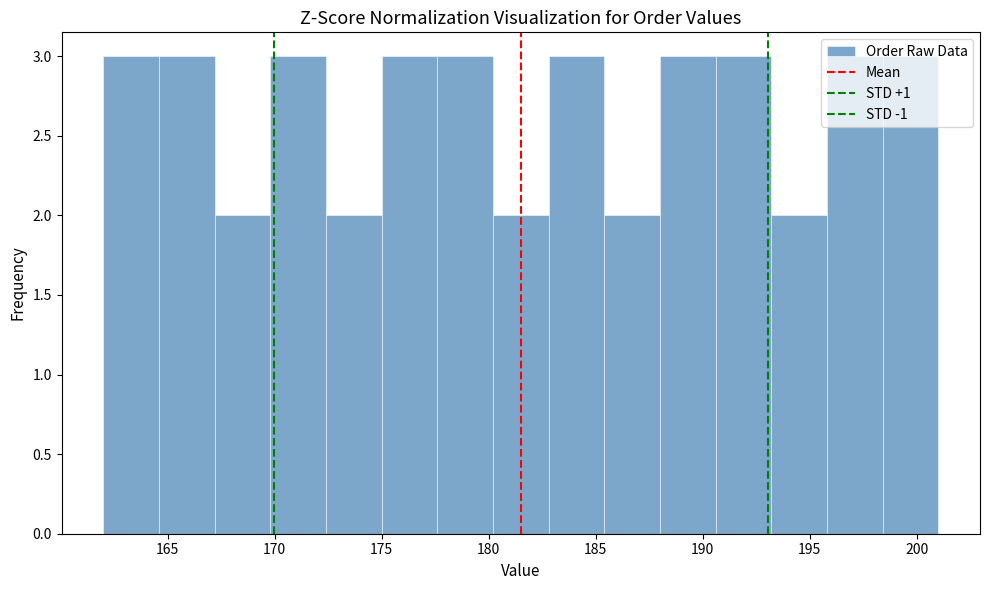

Reading left to right, list every bar in this chart as the range it spans on the x-axis followed by its height. Neither the bar edges nor the heights are printed on the chart, so give them approximately, as read against the axes.

162.0 to 164.6: 3
164.6 to 167.2: 3
167.2 to 169.8: 2
169.8 to 172.4: 3
172.4 to 175.0: 2
175.0 to 177.6: 3
177.6 to 180.2: 3
180.2 to 182.8: 2
182.8 to 185.4: 3
185.4 to 188.0: 2
188.0 to 190.6: 3
190.6 to 193.2: 3
193.2 to 195.8: 2
195.8 to 198.4: 3
198.4 to 201.0: 3